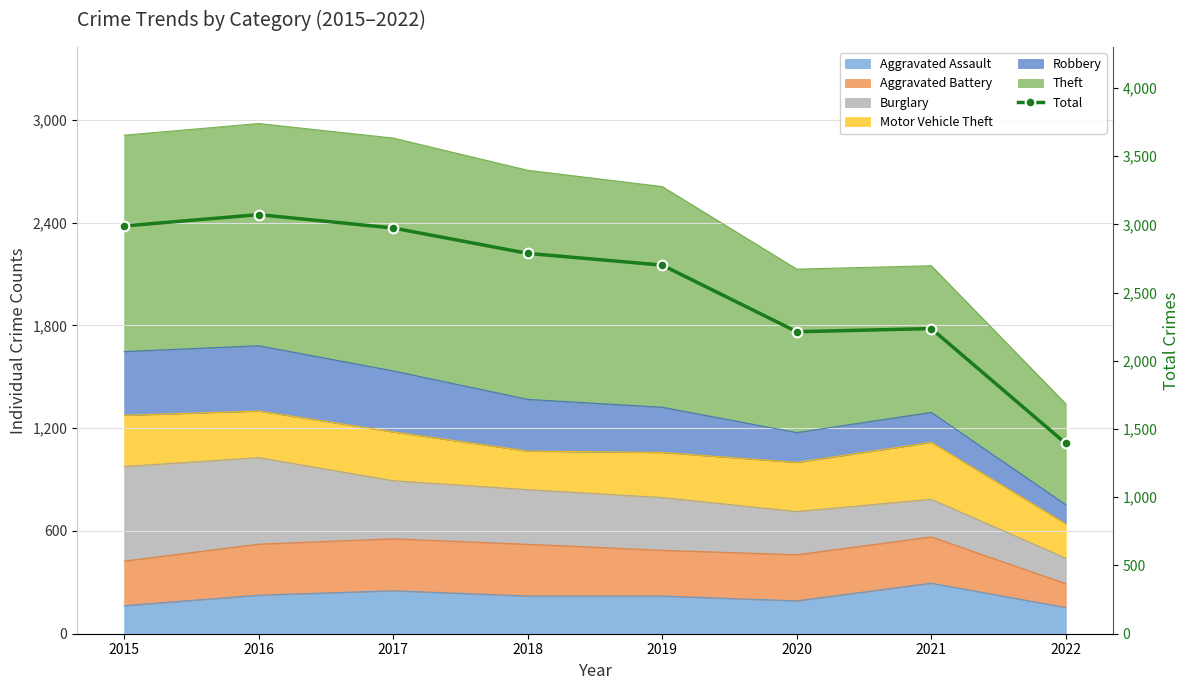

True or false: there are more than 0 points higher than both neighbors.

True